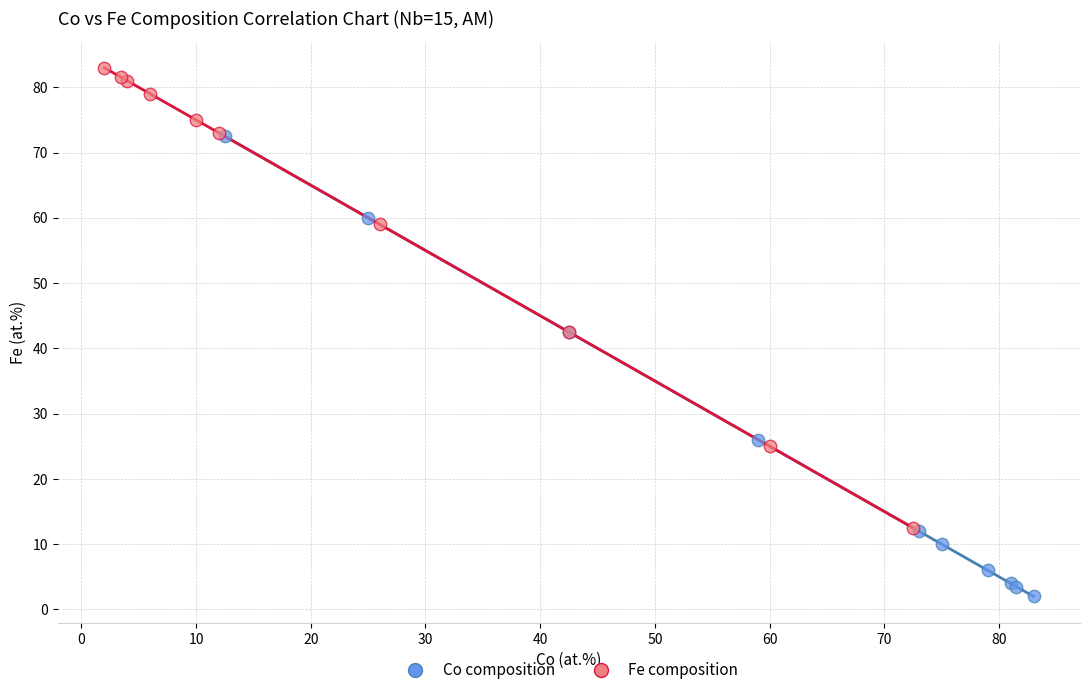

What are all the series names shown in the legend?

Co composition, Fe composition